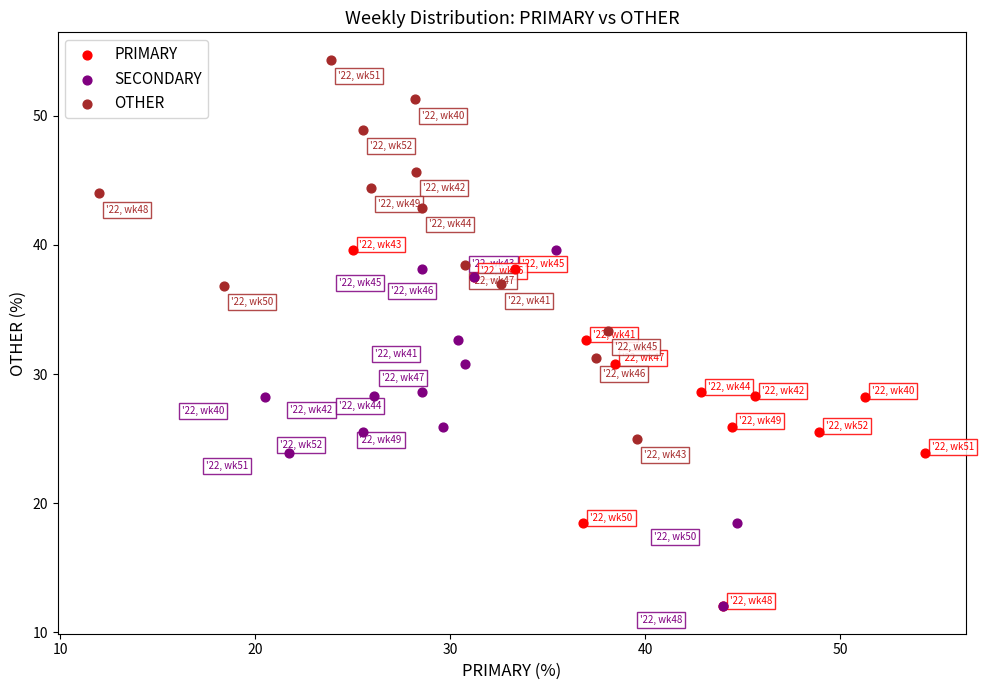

Which series reaches the maximum Y coordinate?

OTHER